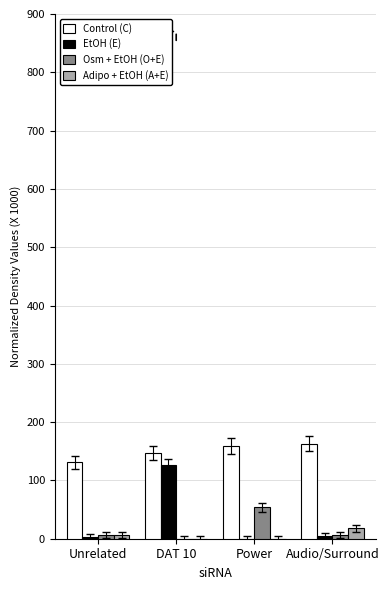

The value of EtOH (E) at Power is 40. True or false?

False